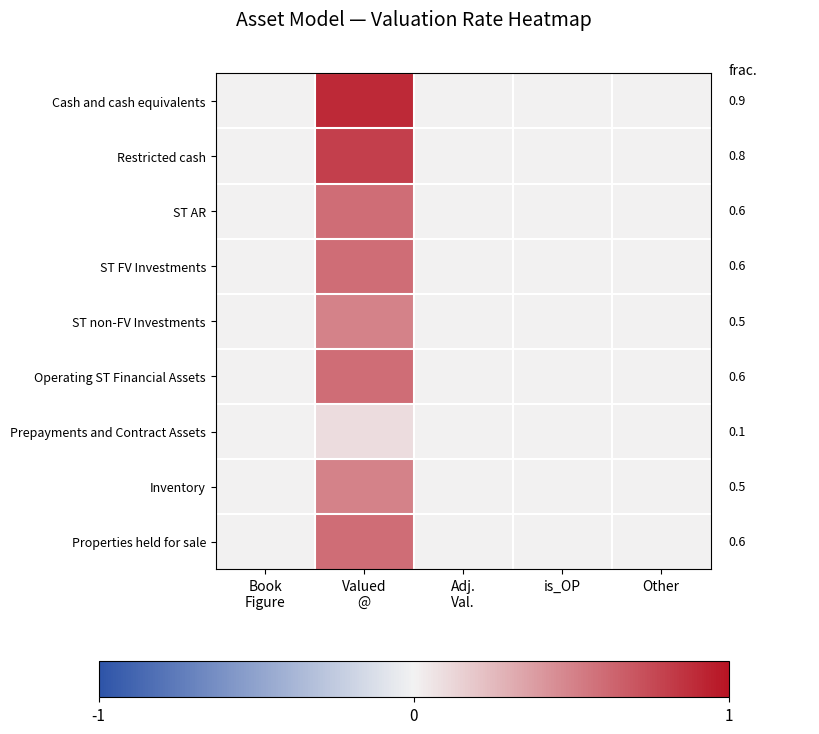

Reading left to right, what are all the values shown in this chart?

Cash and cash equivalents: Book
Figure=0.0	Valued
@=0.9	Adj.
Val.=0.0	is_OP=0.0	Other=0.0
Restricted cash: Book
Figure=0.0	Valued
@=0.8	Adj.
Val.=0.0	is_OP=0.0	Other=0.0
ST AR: Book
Figure=0.0	Valued
@=0.6	Adj.
Val.=0.0	is_OP=0.0	Other=0.0
ST FV Investments: Book
Figure=0.0	Valued
@=0.6	Adj.
Val.=0.0	is_OP=0.0	Other=0.0
ST non-FV Investments: Book
Figure=0.0	Valued
@=0.5	Adj.
Val.=0.0	is_OP=0.0	Other=0.0
Operating ST Financial Assets: Book
Figure=0.0	Valued
@=0.6	Adj.
Val.=0.0	is_OP=0.0	Other=0.0
Prepayments and Contract Assets: Book
Figure=0.0	Valued
@=0.1	Adj.
Val.=0.0	is_OP=0.0	Other=0.0
Inventory: Book
Figure=0.0	Valued
@=0.5	Adj.
Val.=0.0	is_OP=0.0	Other=0.0
Properties held for sale: Book
Figure=0.0	Valued
@=0.6	Adj.
Val.=0.0	is_OP=0.0	Other=0.0